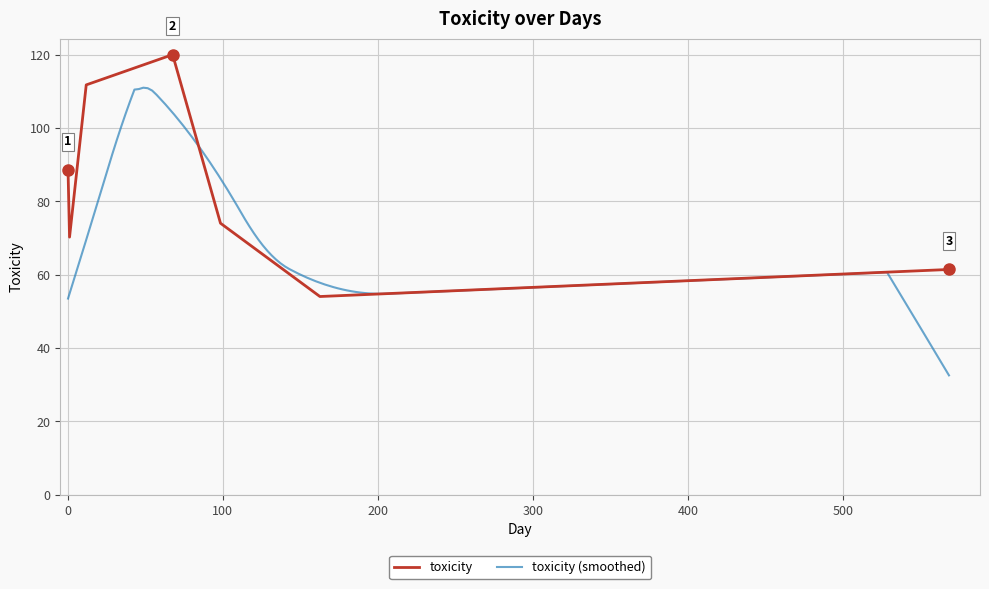

What is the label of the 1st point from the right?

568.128674140606